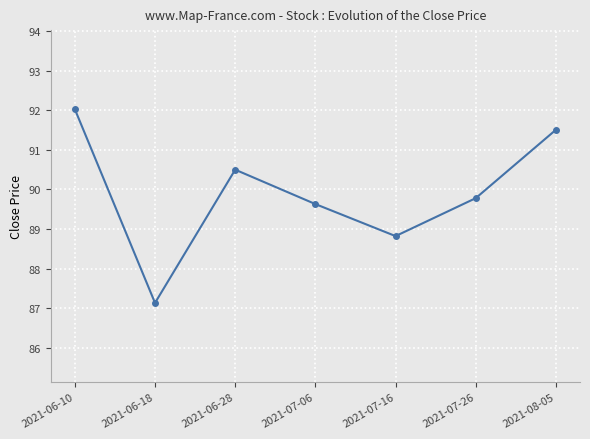

How many data points are less than 89?

2